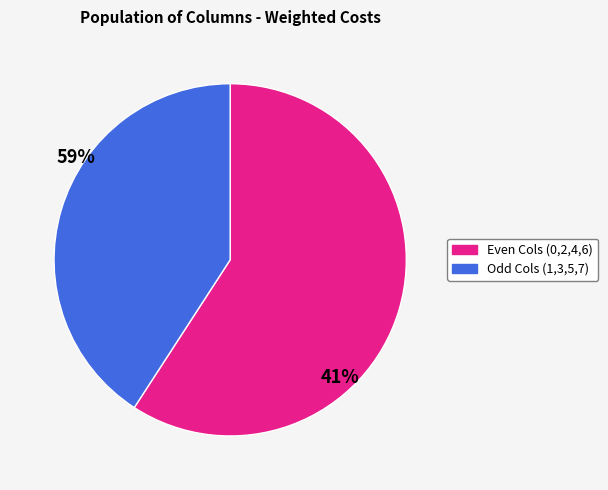

Is there any slice that represents more than half of the pie?

Yes